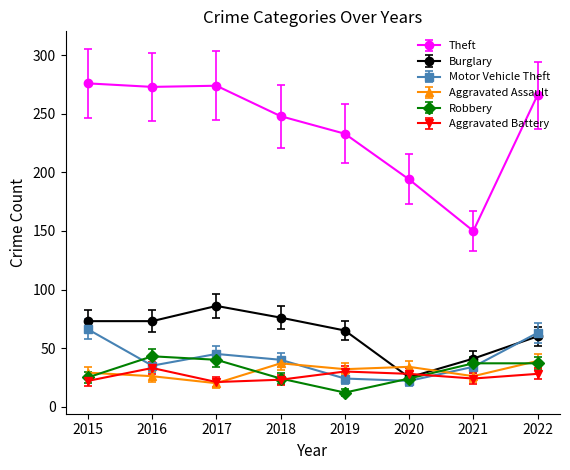

What is the spread (max minus min) of values at 2022?

238